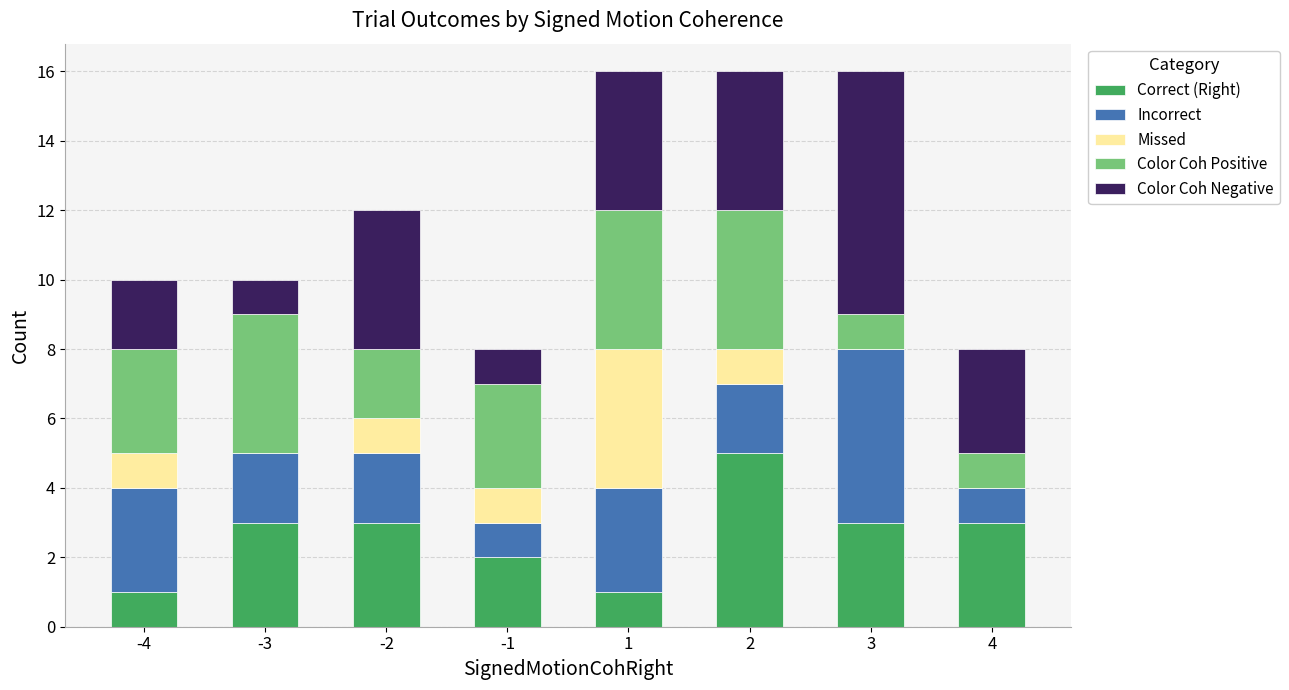

What is the total value across all series at 4?

8